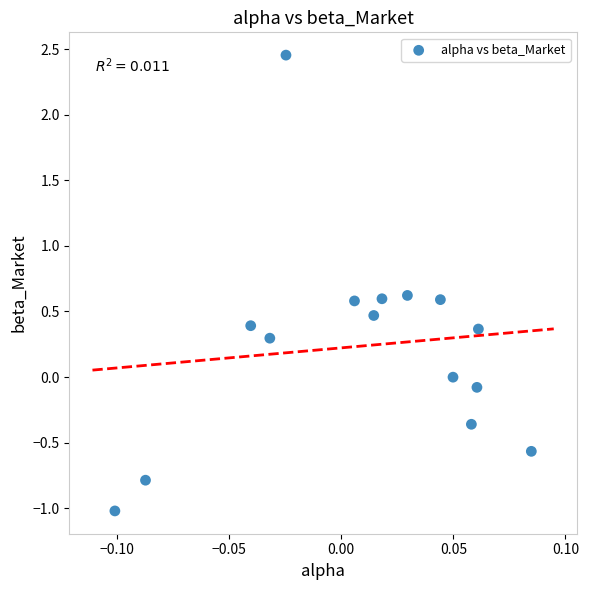

What is the range of Y values (max minus min)?

3.5